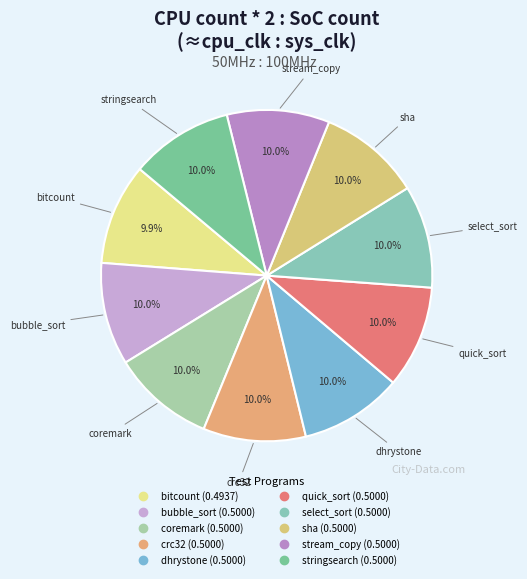

How many slices are in this pie chart?

10